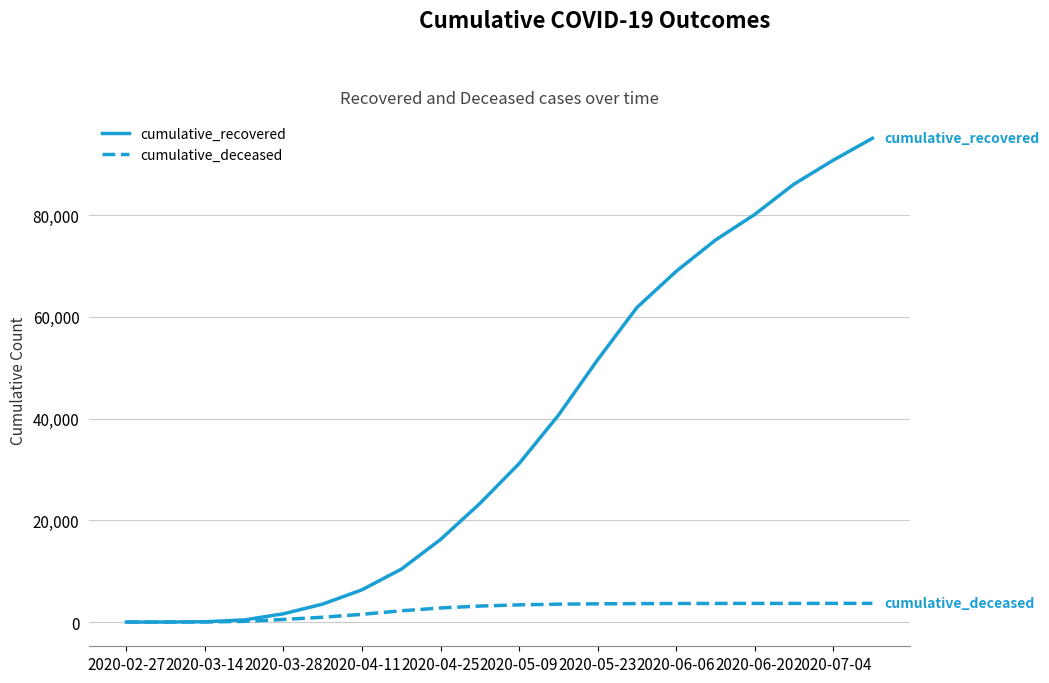

Does the chart display data point markers on the line(s)?

No